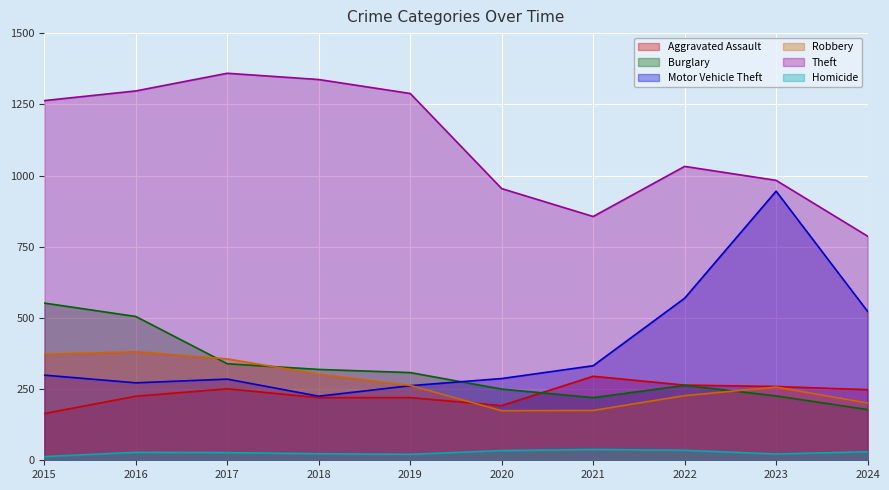

Reading left to right, extract all data points from this chart.

Aggravated Assault: 2015=164	2016=225	2017=251	2018=220	2019=220	2020=192	2021=295	2022=264	2023=259	2024=248
Burglary: 2015=552	2016=505	2017=339	2018=319	2019=308	2020=250	2021=220	2022=263	2023=226	2024=178
Motor Vehicle Theft: 2015=299	2016=272	2017=285	2018=225	2019=262	2020=287	2021=332	2022=569	2023=945	2024=523
Robbery: 2015=372	2016=381	2017=356	2018=302	2019=263	2020=174	2021=175	2022=227	2023=257	2024=201
Theft: 2015=1263	2016=1297	2017=1359	2018=1337	2019=1288	2020=954	2021=856	2022=1032	2023=983	2024=787
Homicide: 2015=13	2016=28	2017=27	2018=23	2019=21	2020=34	2021=38	2022=35	2023=22	2024=30